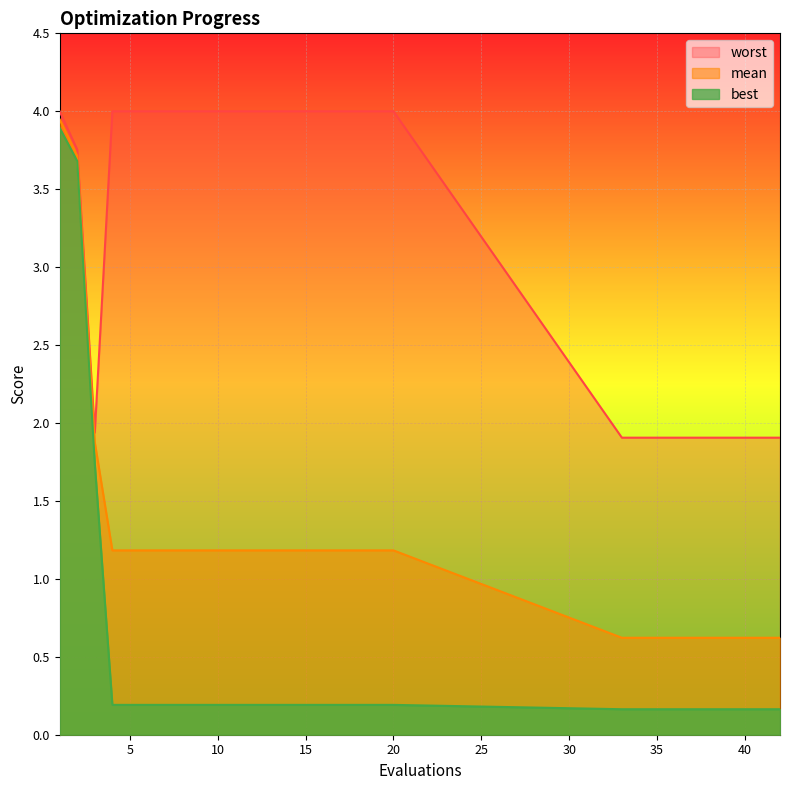

The mean series shows 1.2 at 19. True or false?

True